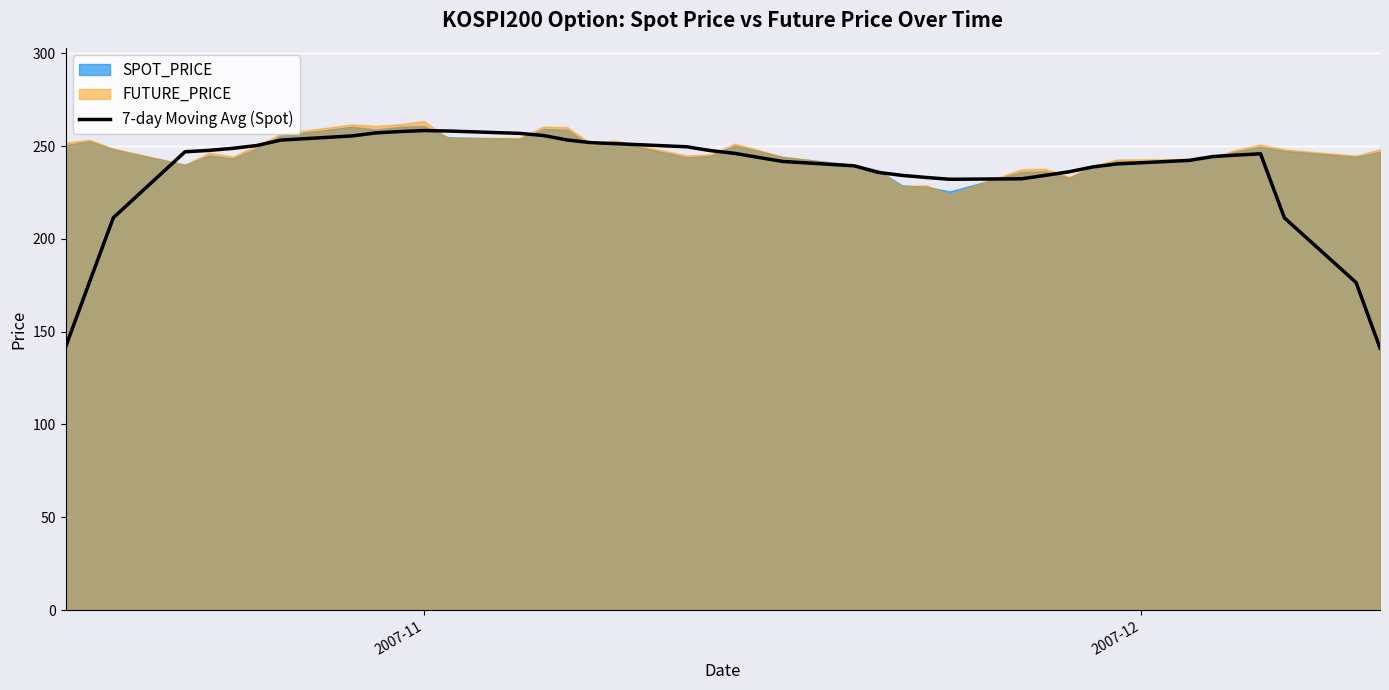

How many interior local peaks (higher than both neighbors) does the data have?

2